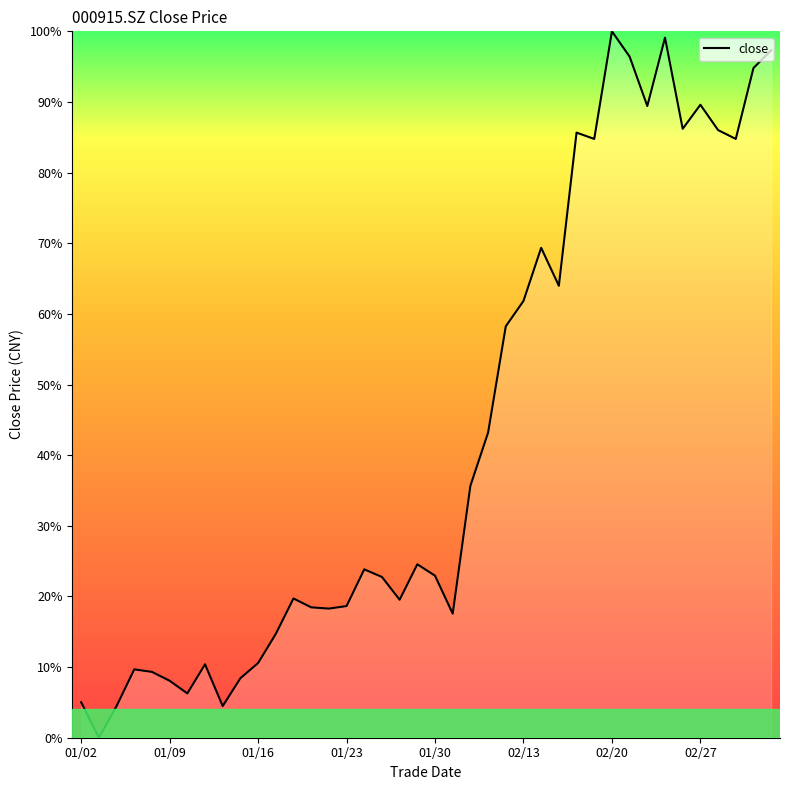

Reading left to right, list all the values displayed in this chart.

0.1	0.0	0.0	0.1	0.1	0.1	0.1	0.1	0.0	0.1	0.1	0.1	0.2	0.2	0.2	0.2	0.2	0.2	0.2	0.2	0.2	0.2	0.4	0.4	0.6	0.6	0.7	0.6	0.9	0.8	1.0	1.0	0.9	1.0	0.9	0.9	0.9	0.8	0.9	1.0